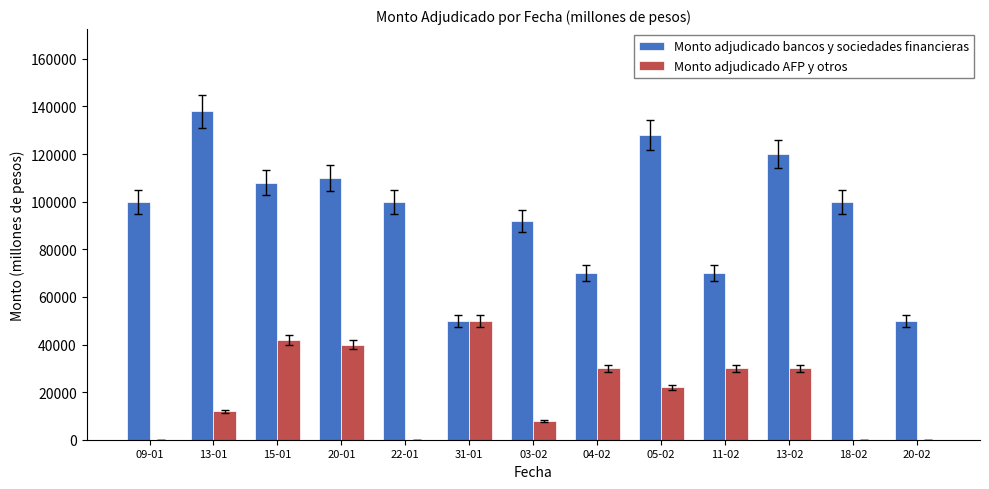

What is the maximum value shown in the chart?

138000